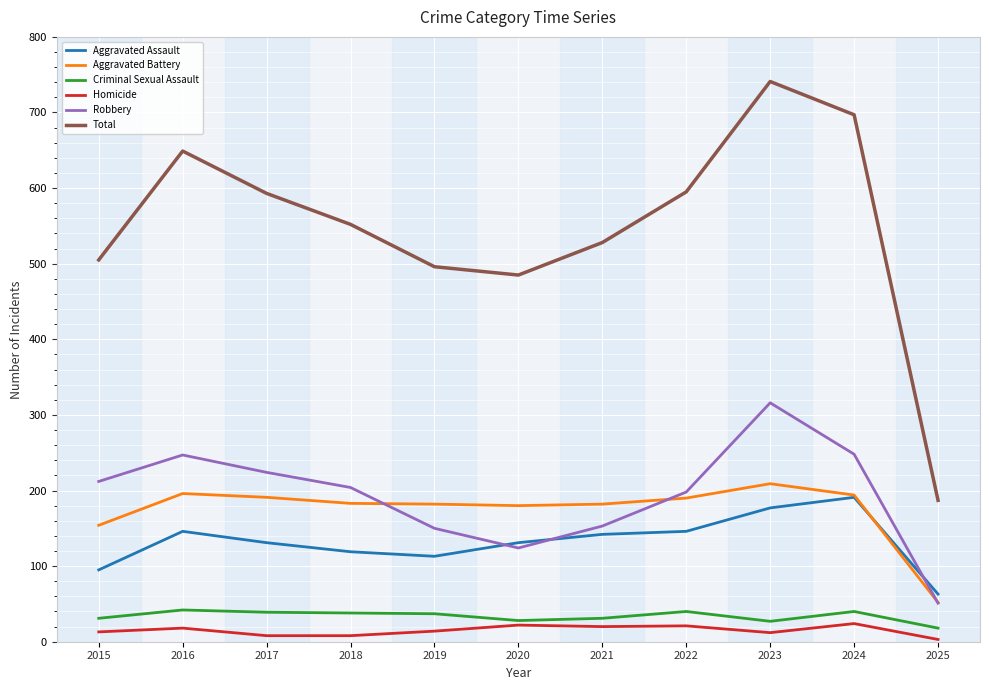

Count the number of categories in the chart.

11